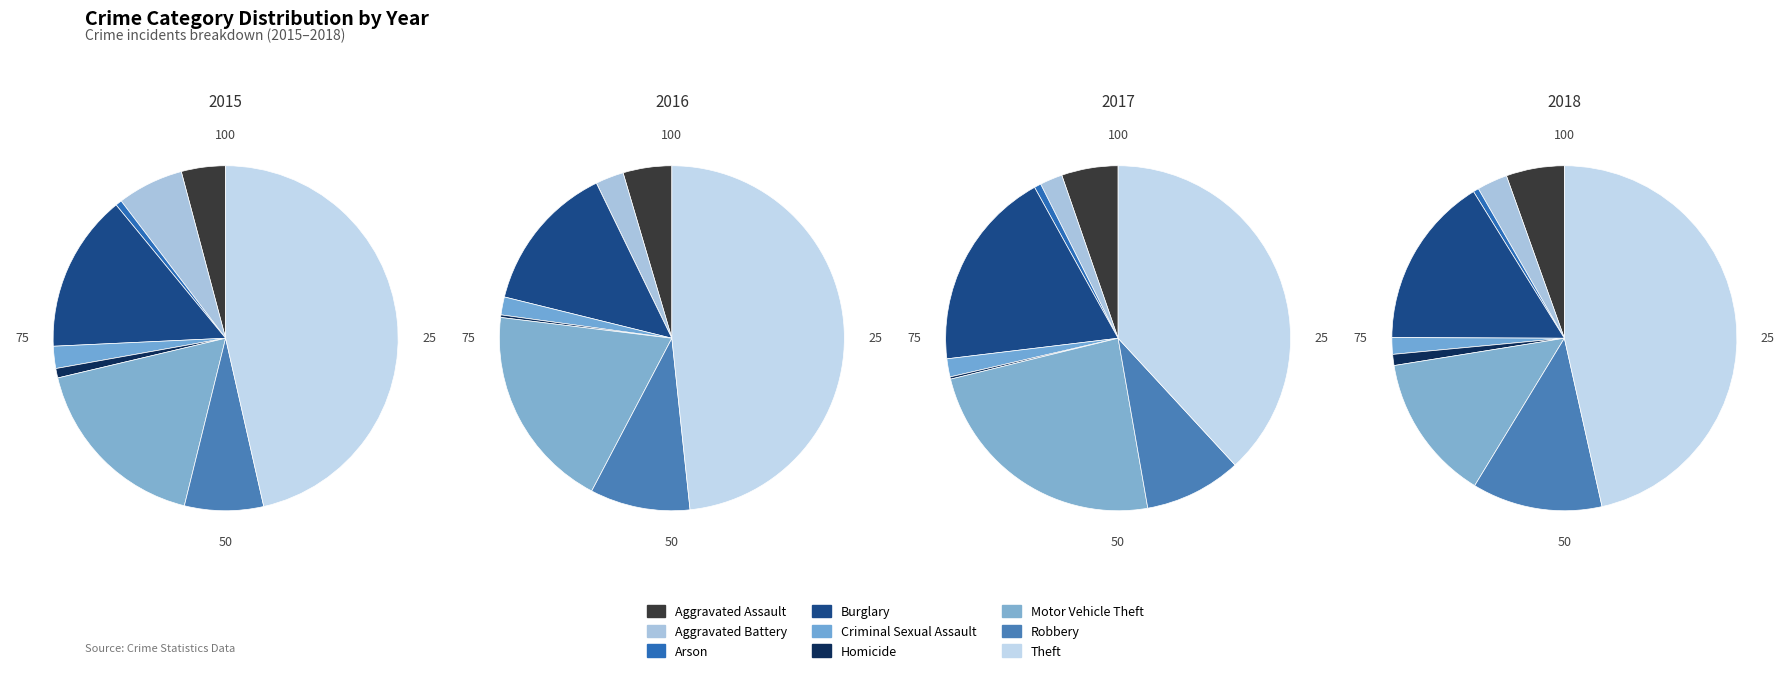

To the nearest percent, what portion does Aggravated Assault represent?

5%